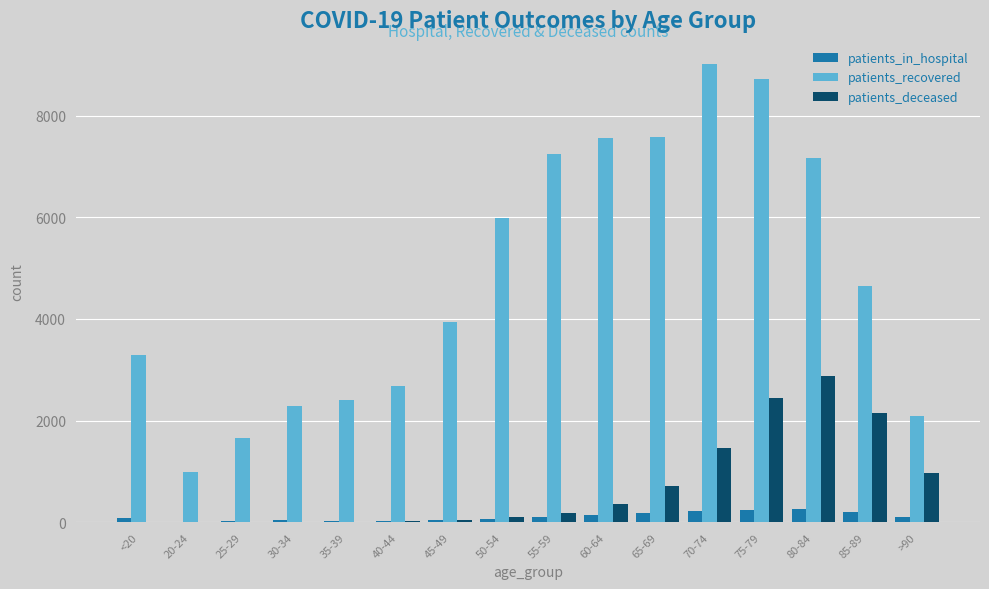

What is the sum of all patients_deceased values?

11357